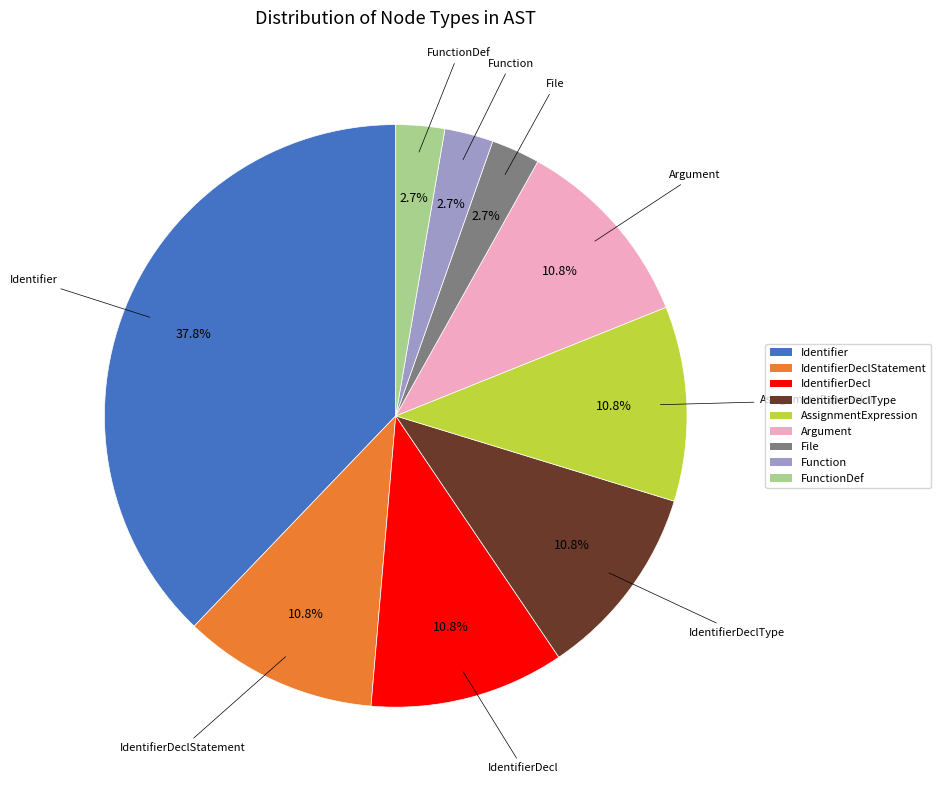

Does any single category account for the majority?

No